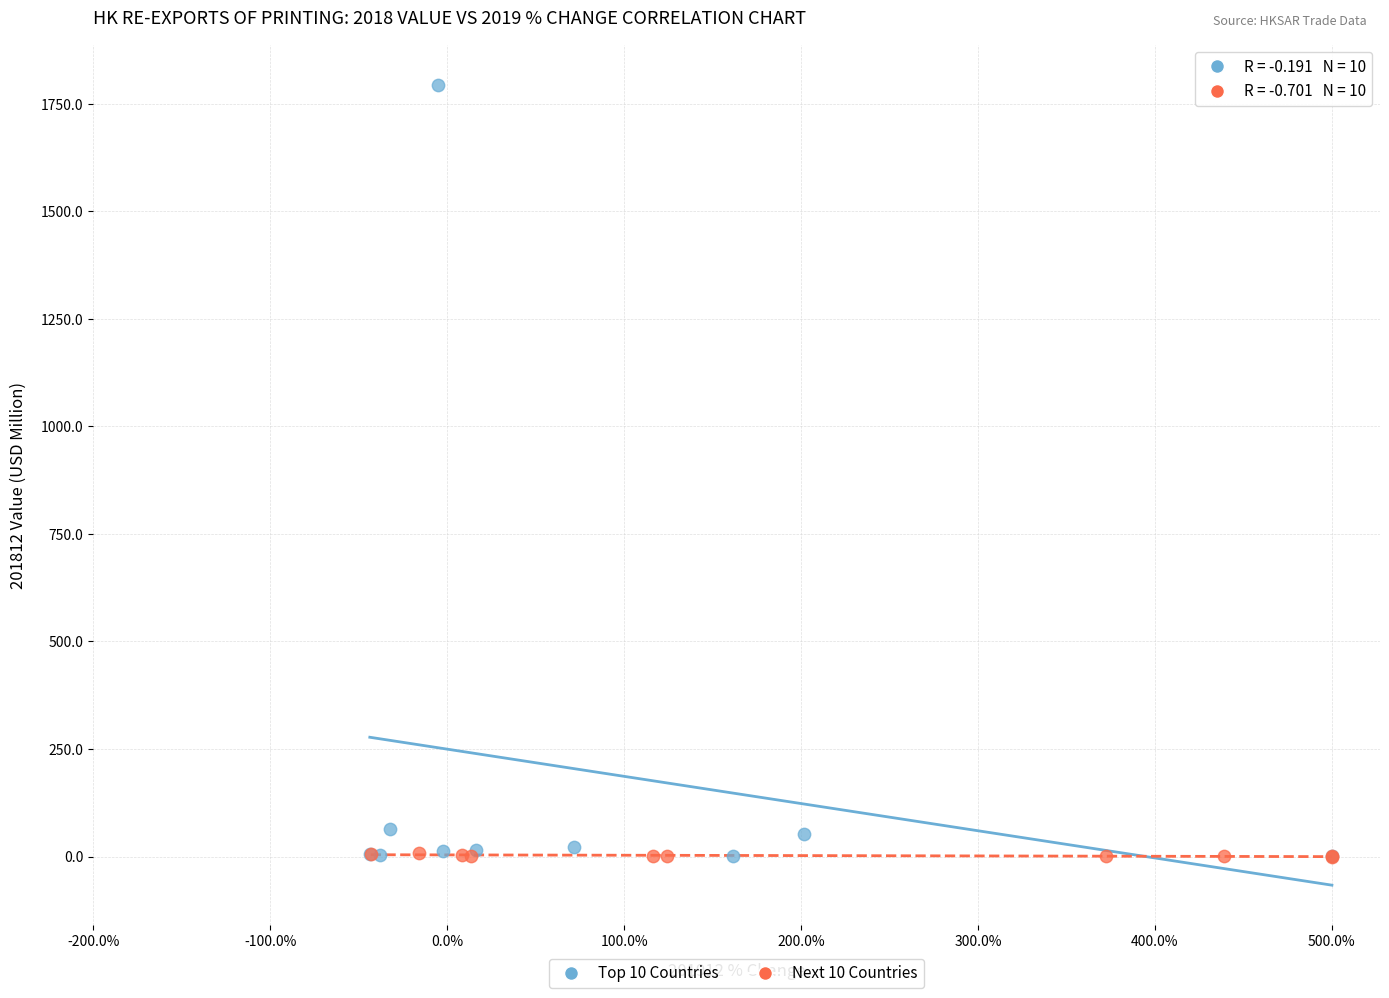

Which series contains the highest Y value?

Top 10 Countries